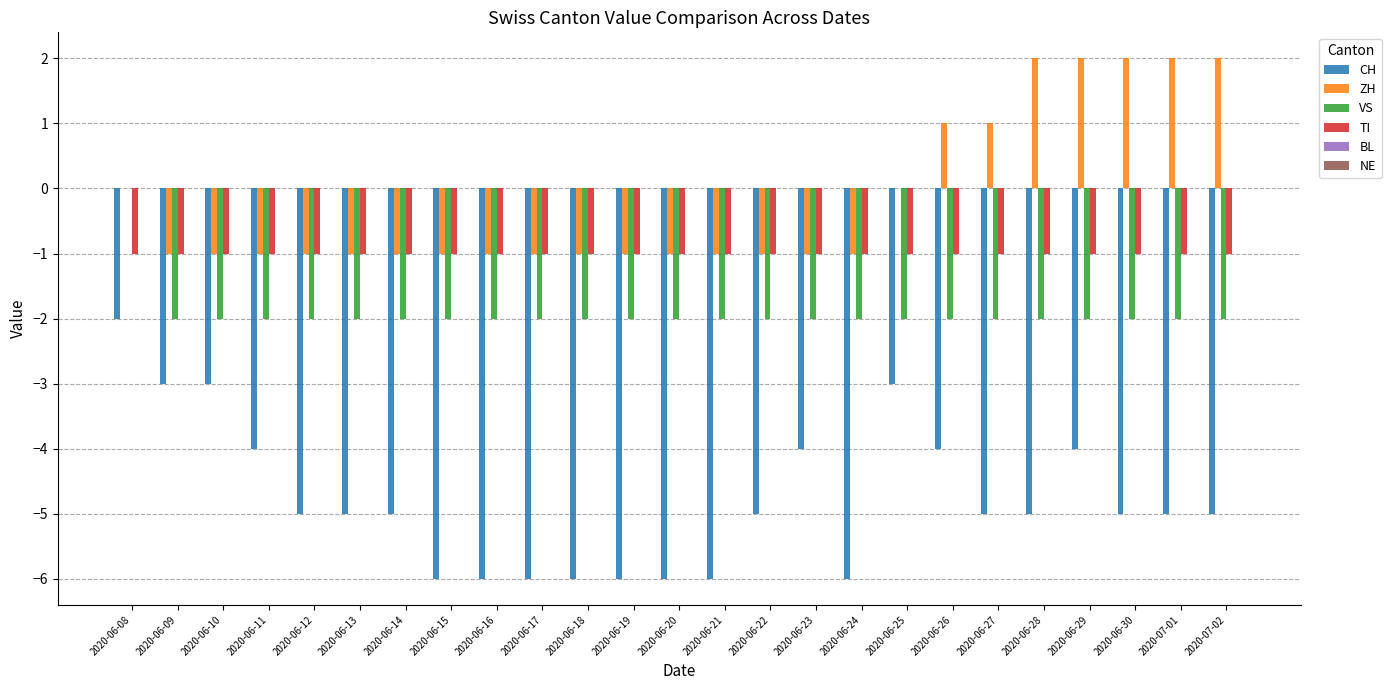

What is the spread (max minus min) of values at 2020-06-23?

3